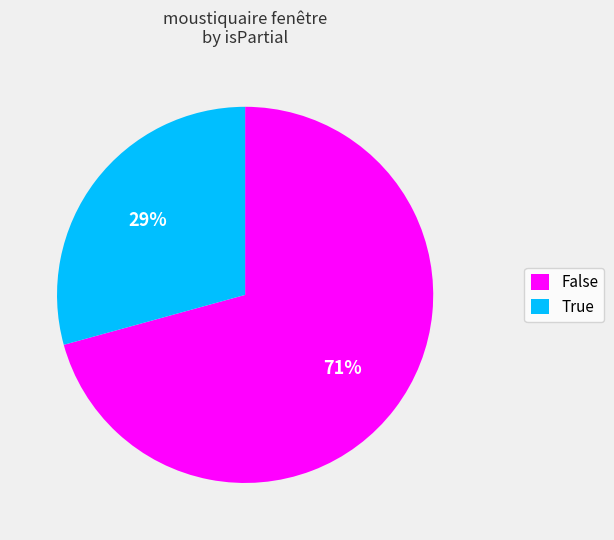

Count the number of slices in the pie.

2